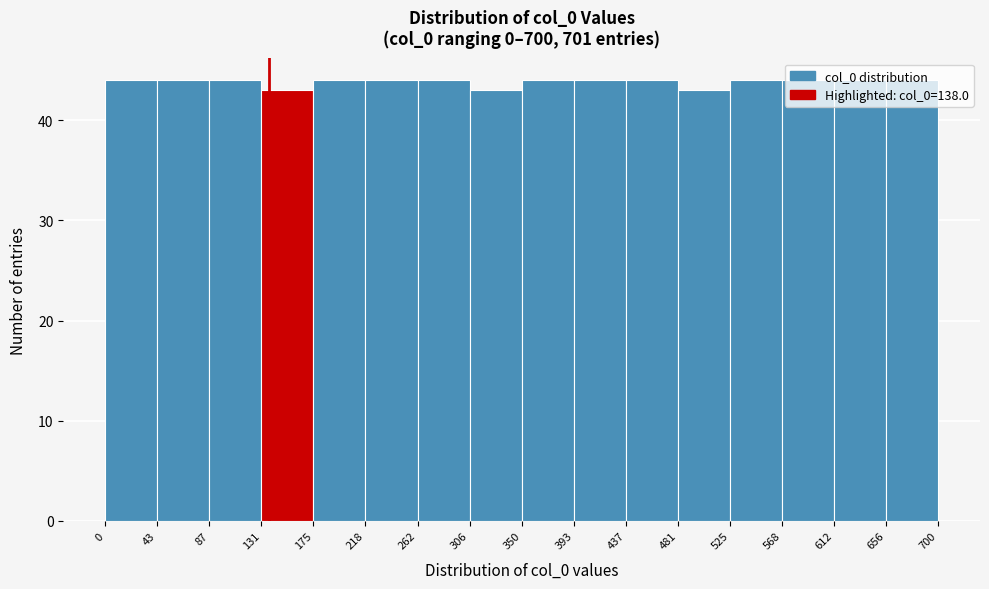

Reading left to right, transcribe this chart: for each bar, give the range it covers on the x-axis and its height. The values are not printed on the chart, so give them approximately, as read against the axis.

0 to 43: 44
43 to 87: 44
87 to 131: 44
131 to 175: 43
175 to 218: 44
218 to 262: 44
262 to 306: 44
306 to 350: 43
350 to 393: 44
393 to 437: 44
437 to 481: 44
481 to 525: 43
525 to 568: 44
568 to 612: 44
612 to 656: 44
656 to 700: 44